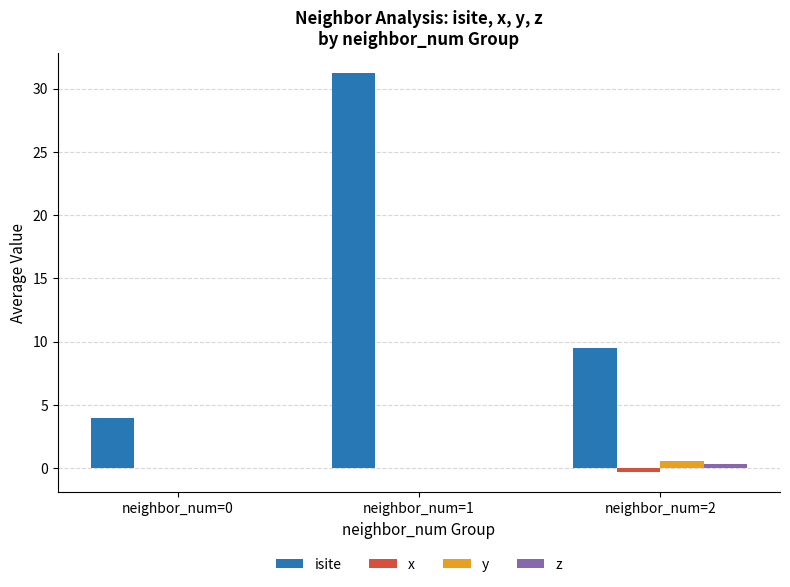

The value of y at neighbor_num=1 is -0.0. True or false?

True